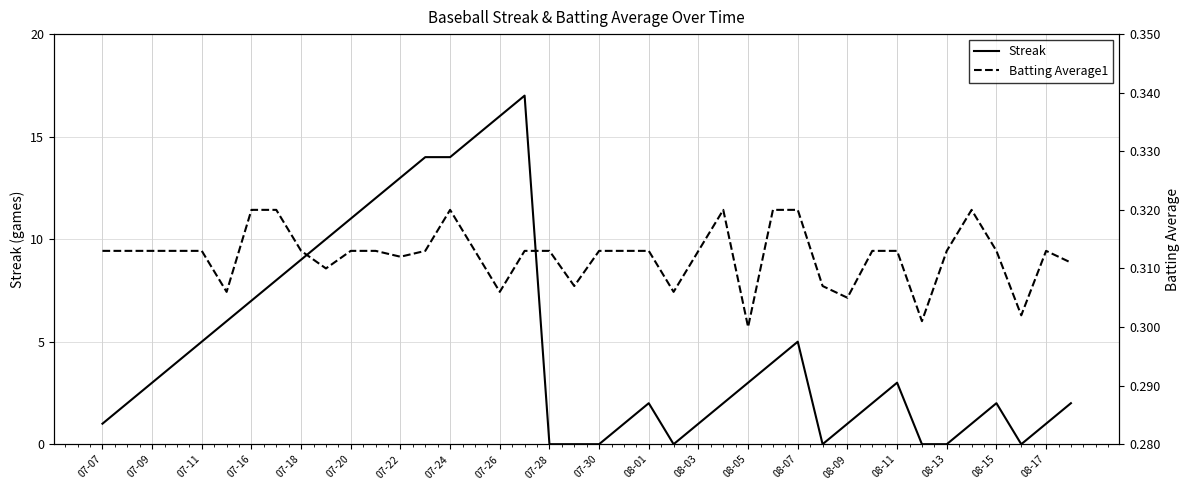

Does the chart have visible grid lines?

Yes